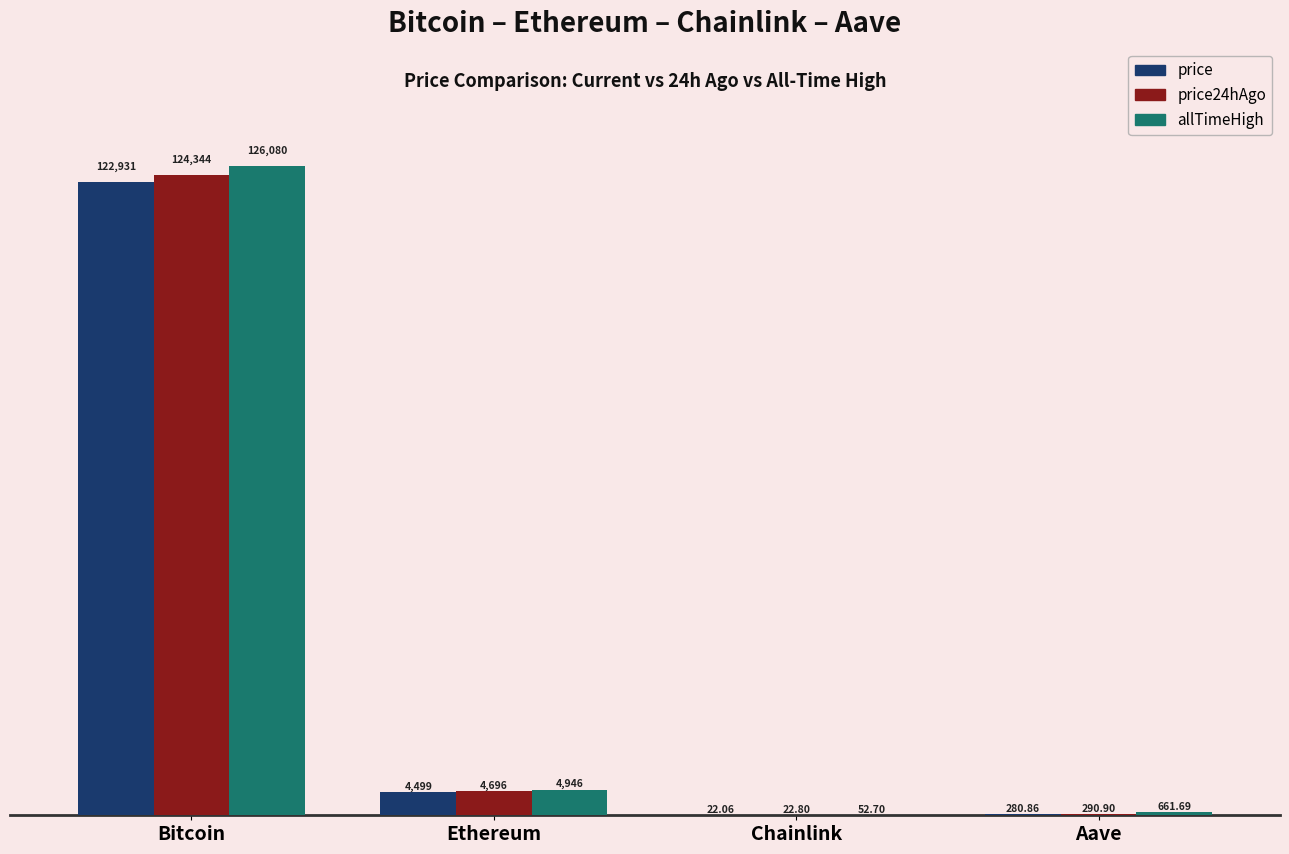

Is the value of price24hAgo at Bitcoin greater than the value of price at Bitcoin?

Yes